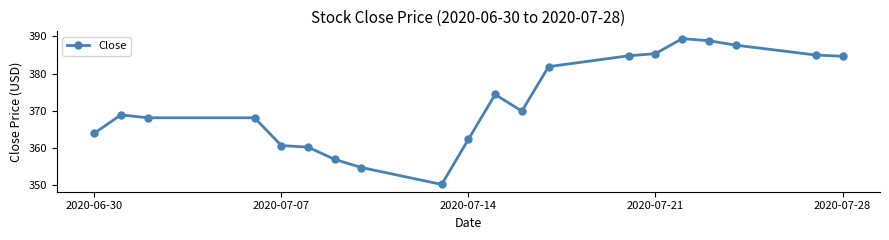

What is the difference between the maximum and minimum values?

39.2